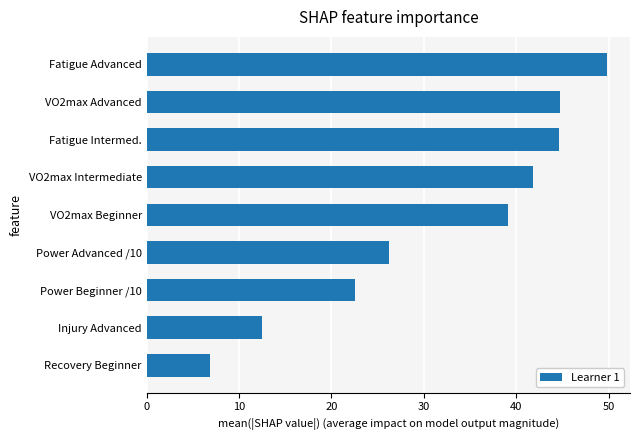

What is the minimum value shown in the chart?

6.9